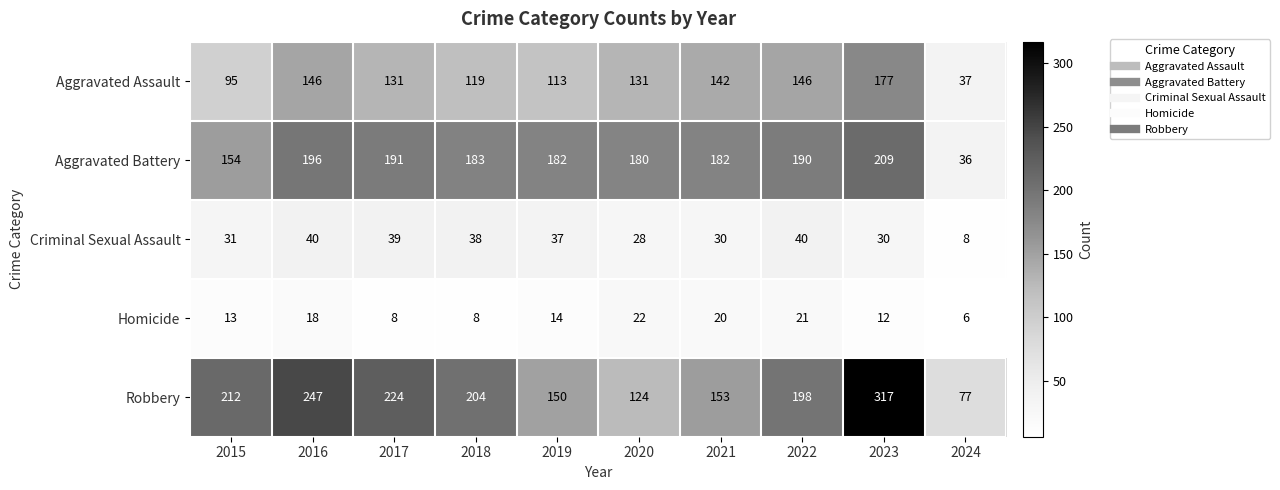

Which series has the largest range (max minus min)?

Robbery